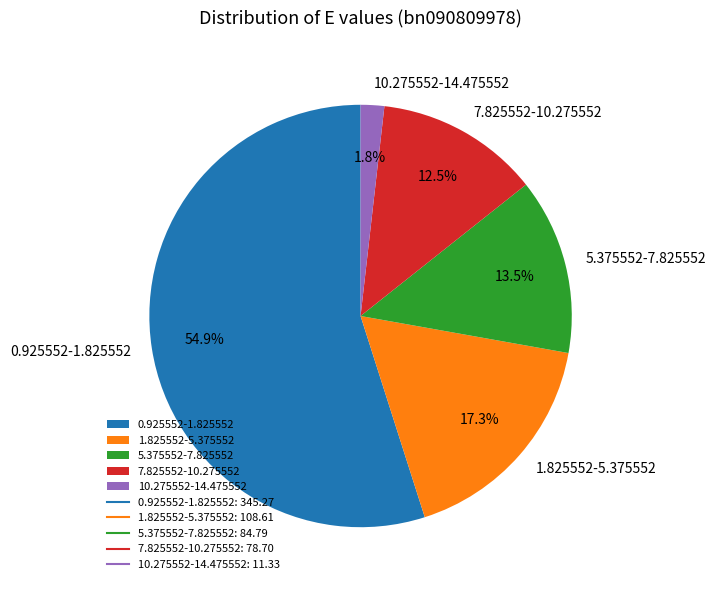

Which has a higher value, 10.275552-14.475552 or 7.825552-10.275552?

7.825552-10.275552